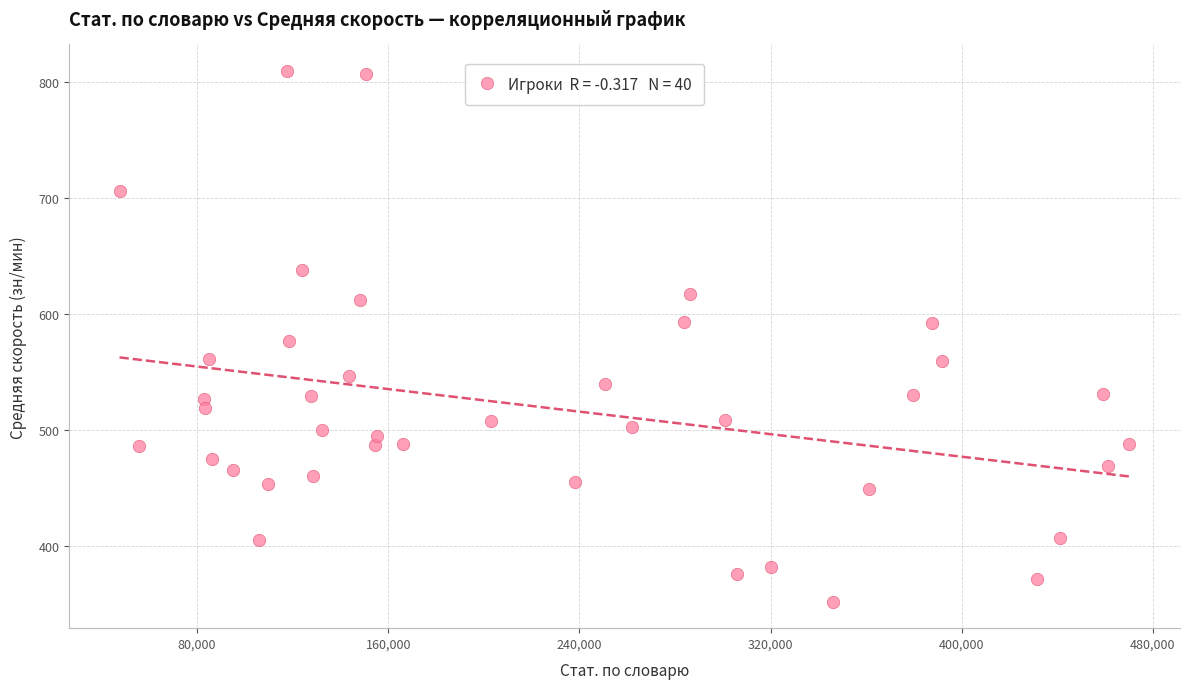

What is the range of Y values (max minus min)?

457.4